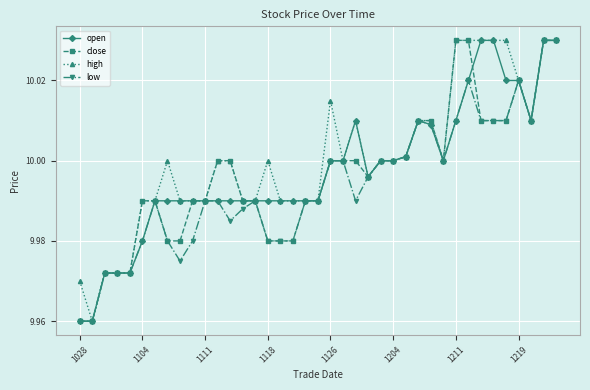

True or false: high has more than 1 interior local peaks.

True